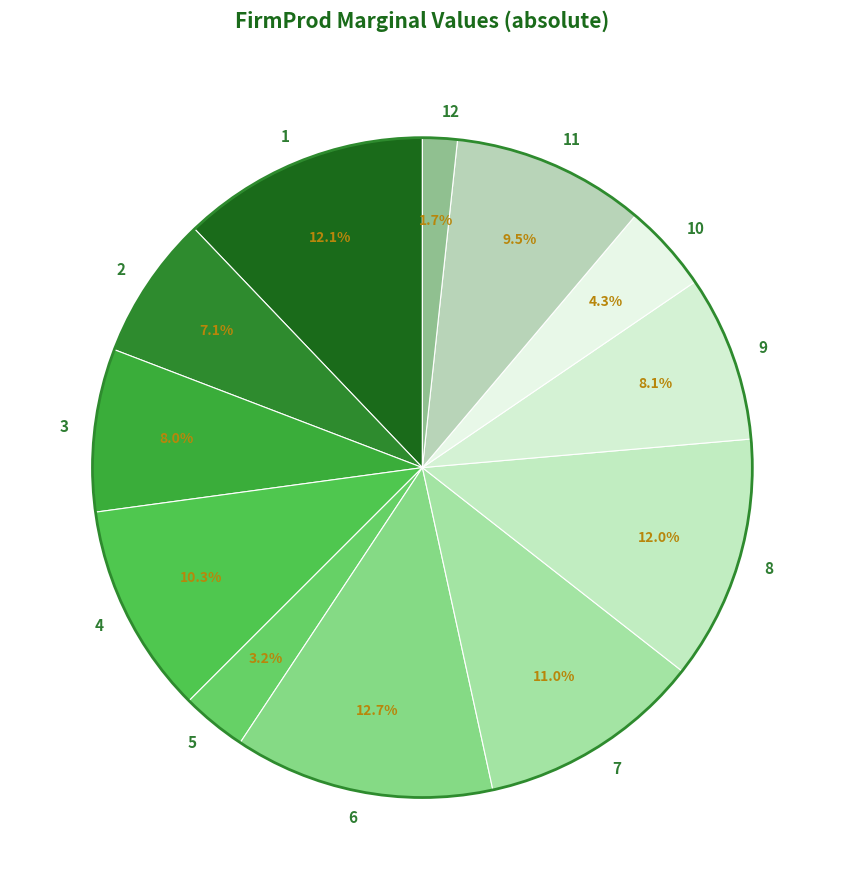

How many segments does this pie chart have?

12